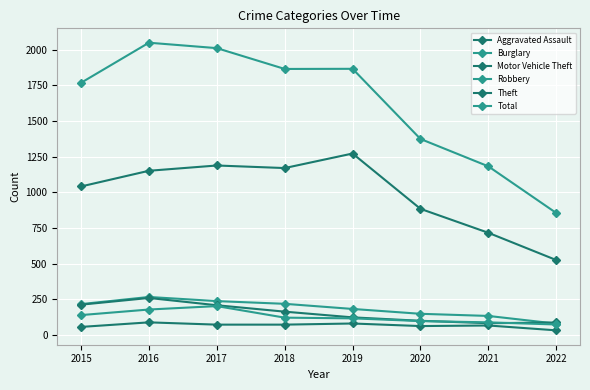

What is the sum of the Aggravated Assault values at 2015 and 2021?

122